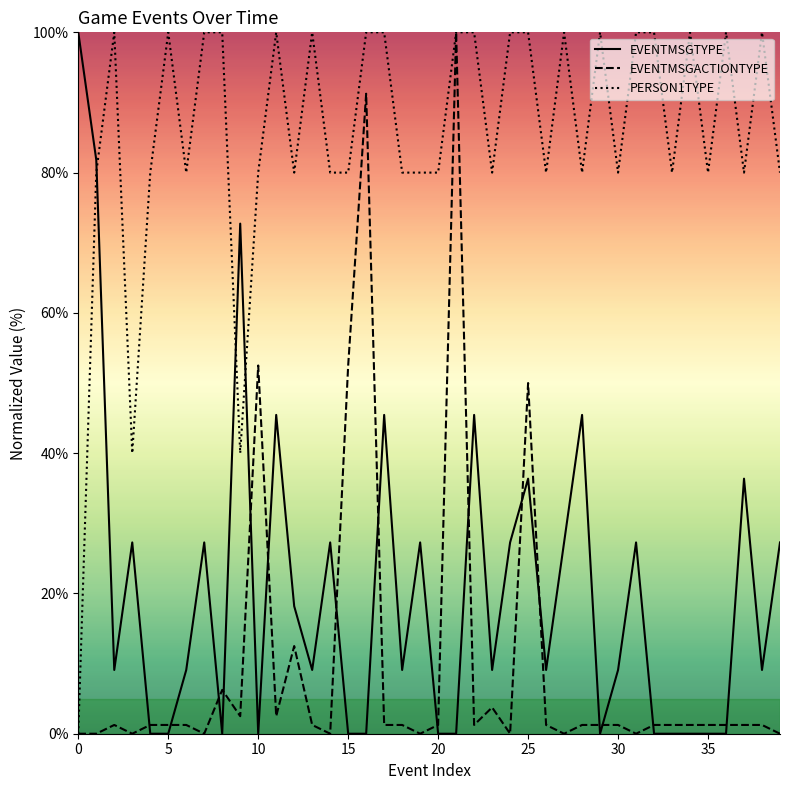

At how many categories does at least one series exceed 75?

38